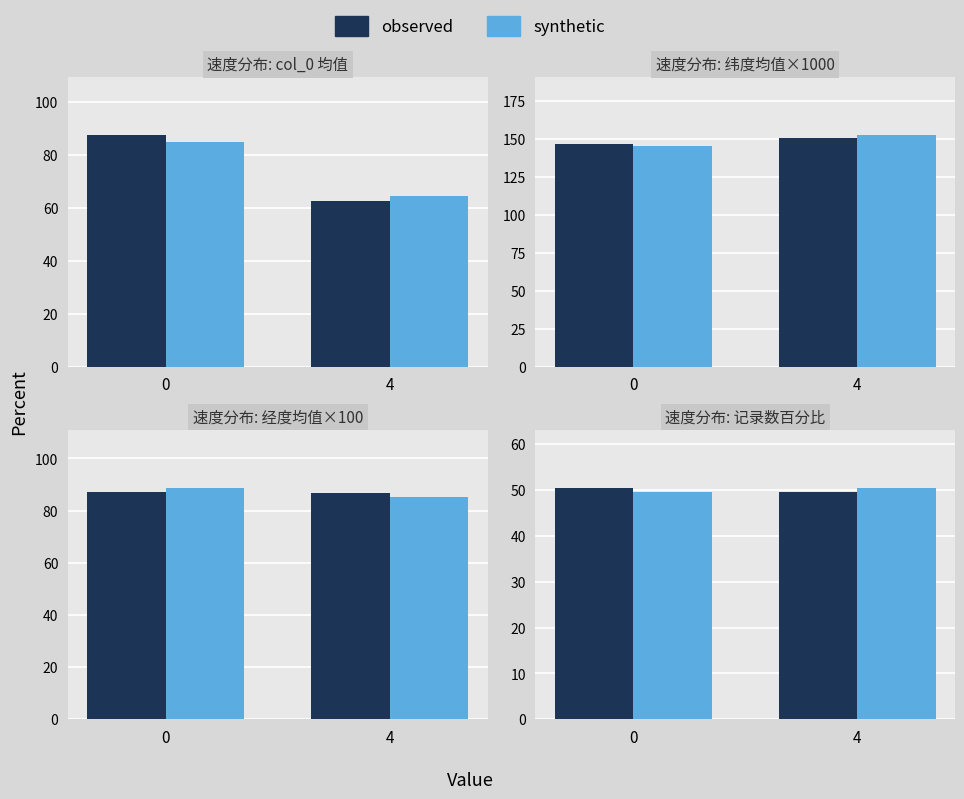

What is the sum of all synthetic values?

100.0